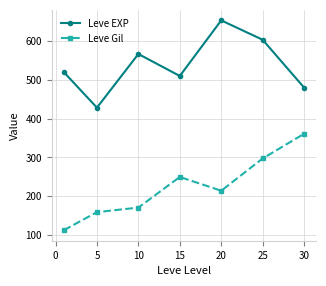

Rank the series by their average value, from highest to lowest.

Leve EXP, Leve Gil